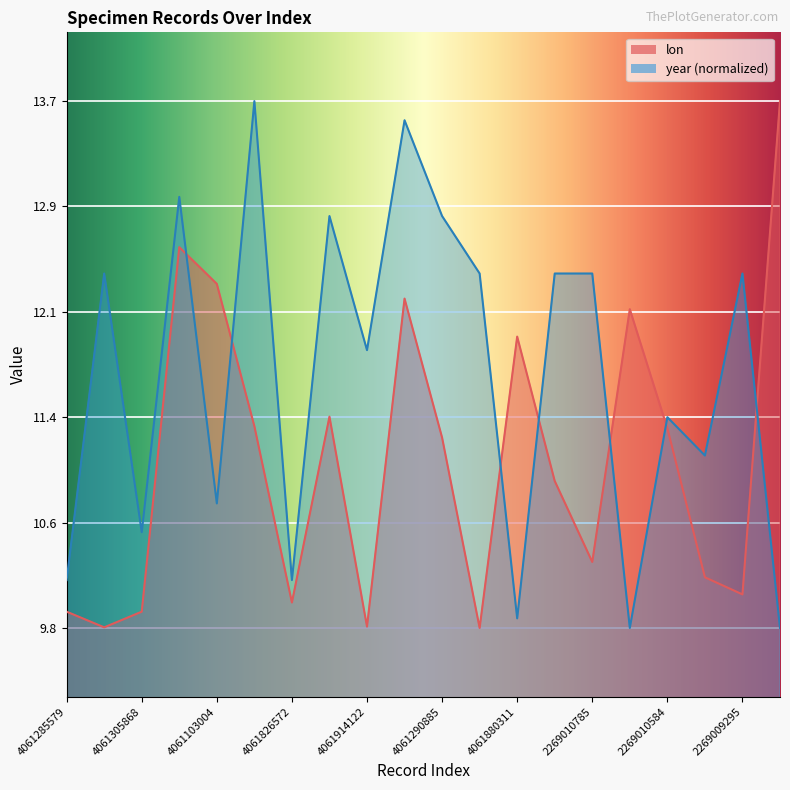

Reading left to right, what are all the values shown in this chart?

lon: 9.9	9.8	9.9	12.6	12.3	11.3	10.0	11.4	9.8	12.2	11.2	9.8	11.9	10.9	10.3	12.1	11.3	10.2	10.1	13.7
year: 10.2	12.4	10.5	13.0	10.7	13.7	10.2	12.8	11.9	13.5	12.8	12.4	9.9	12.4	12.4	9.8	11.4	11.1	12.4	9.8